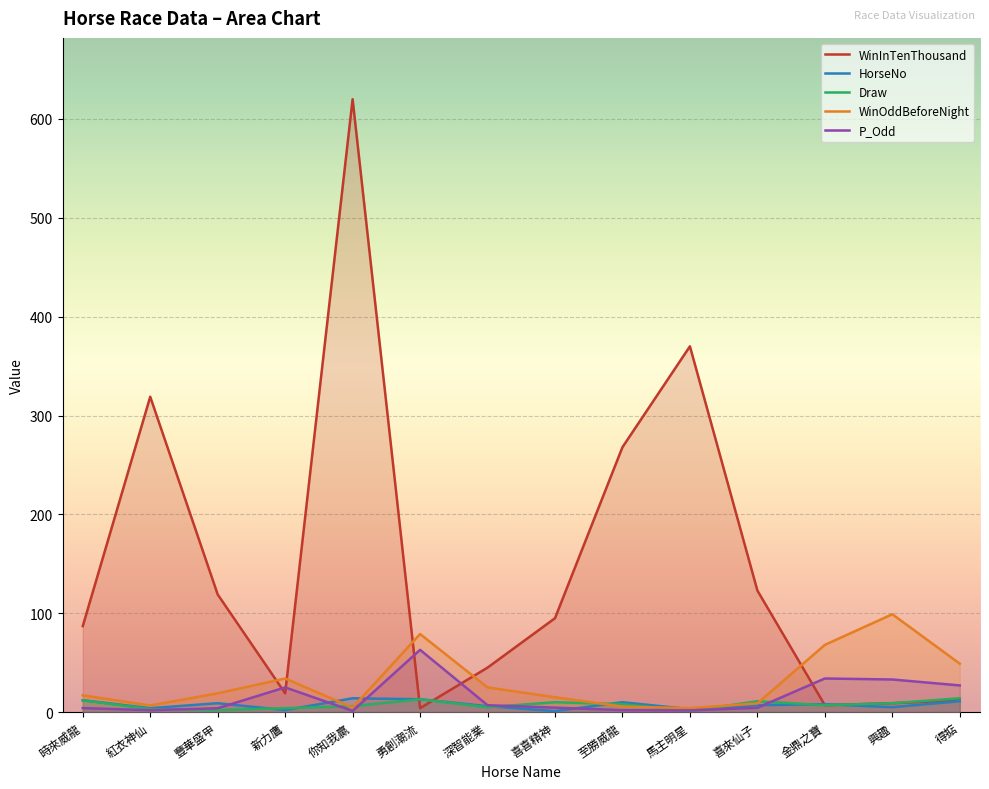

Rank the series at 深智能業 from lowest to highest value.

Draw, HorseNo, P_Odd, WinOddBeforeNight, WinInTenThousand